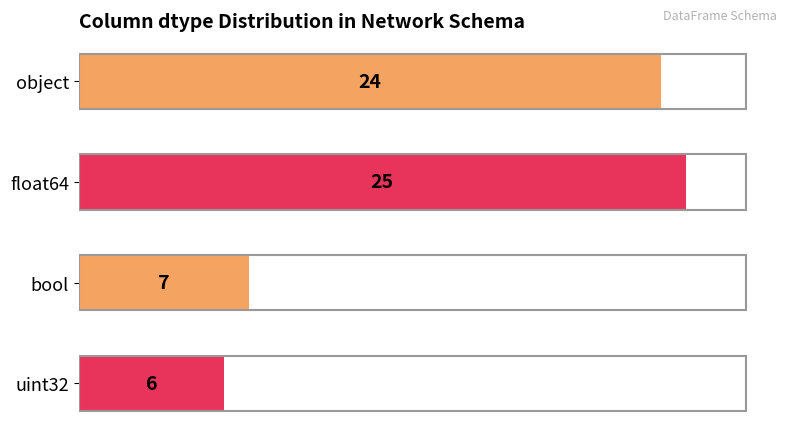

What is the label of the 2nd bar from the bottom?

bool